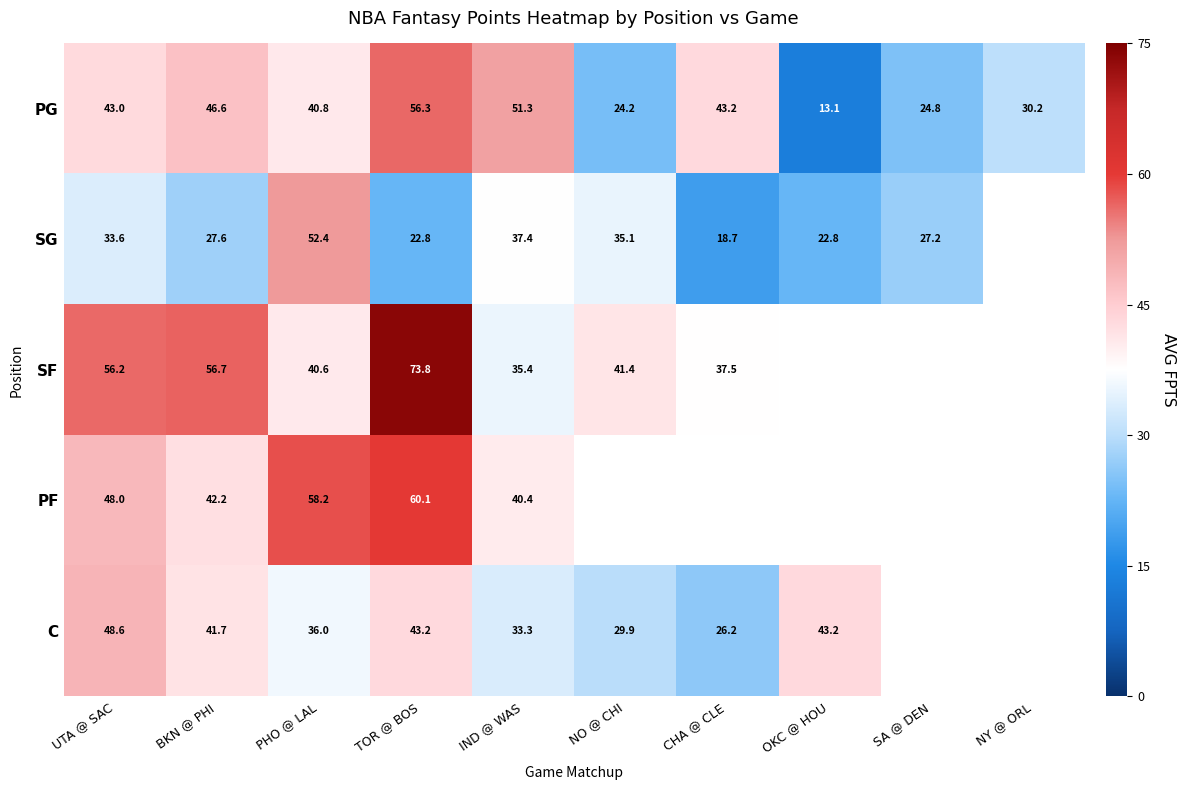

What is the highest value of the PG series?

56.3